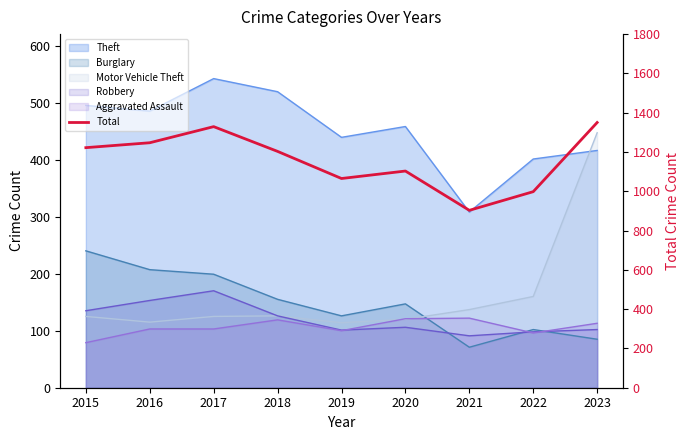

What is the greatest value displayed?

1350